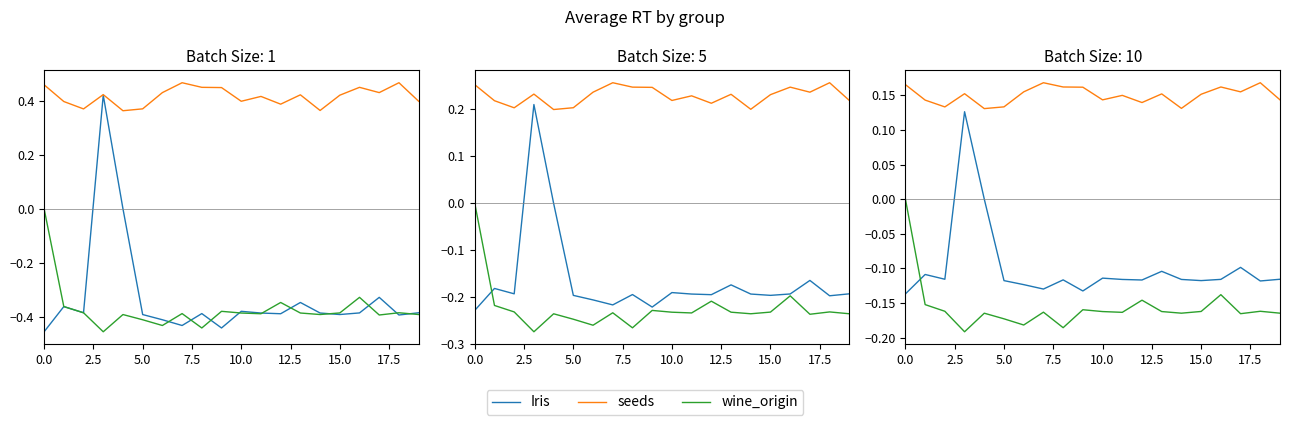

What is the minimum value for wine_origin?

-0.2